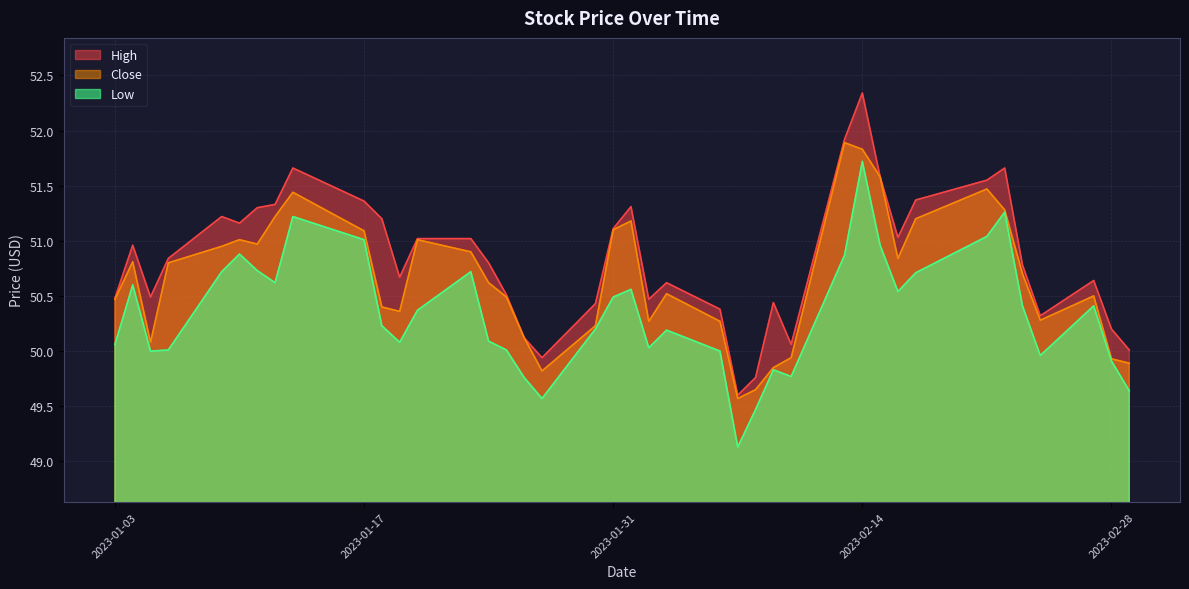

True or false: Close and High intersect in this chart.

False